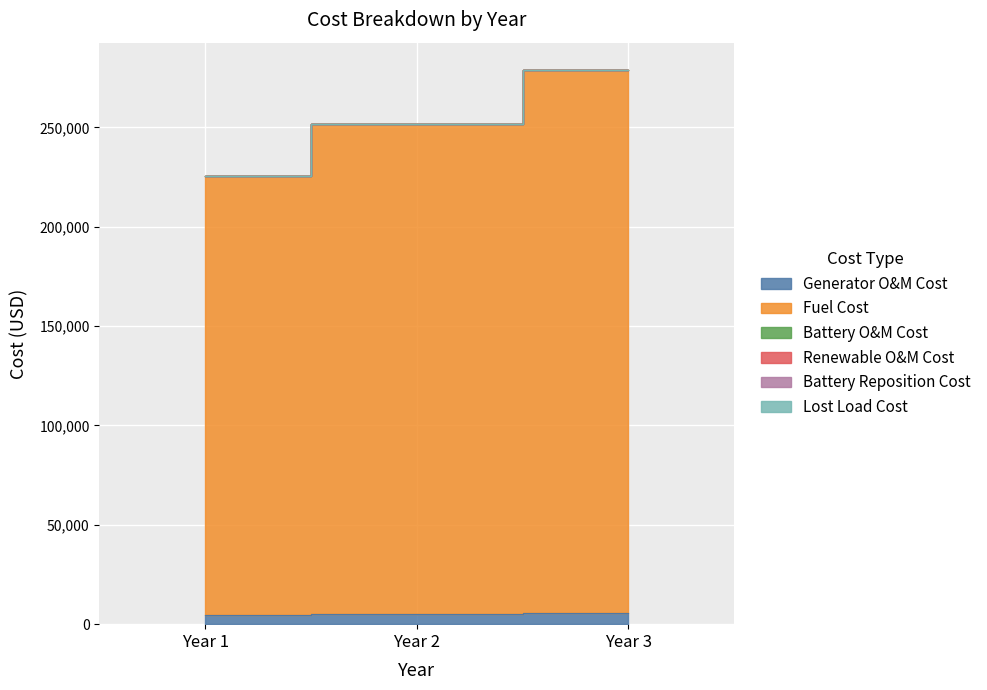

Is the value of Renewable O&M Cost at Year 1 greater than the value of Lost Load Cost at Year 2?

No